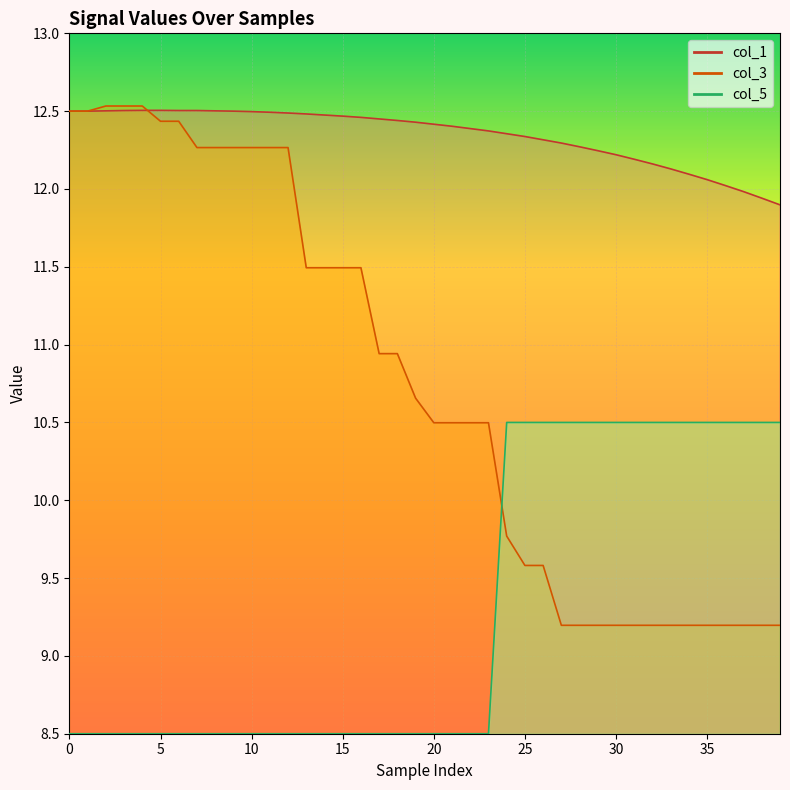

What is the smallest value displayed?

8.5